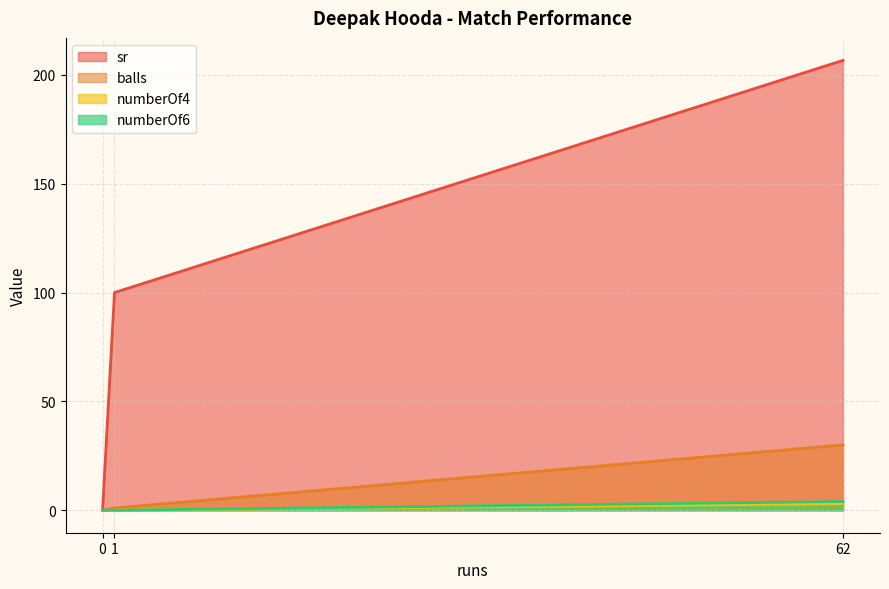

What is the maximum value shown in the chart?

206.7